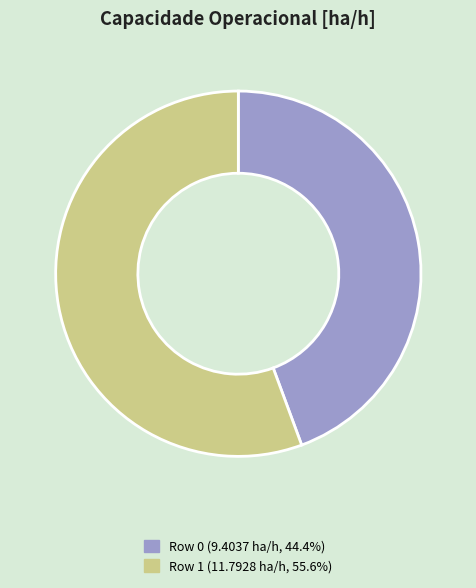

Approximately how many times larger is the value at Row 1 compared to Row 0?

1.3